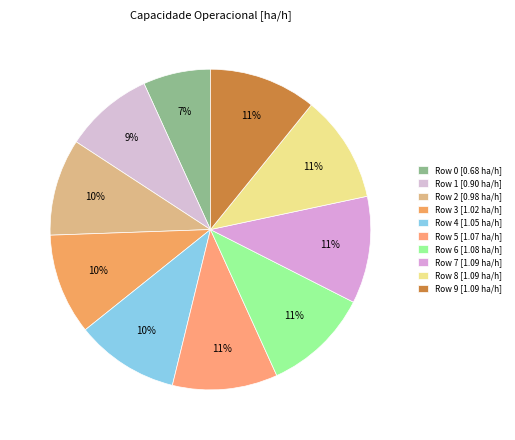

How many slices are in this pie chart?

10